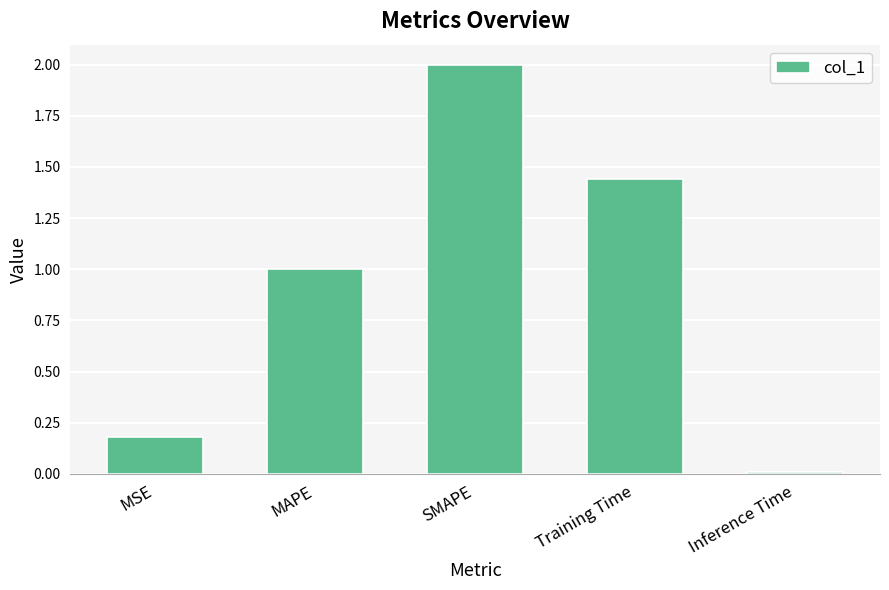

At which label is the value closest to 1?

MAPE